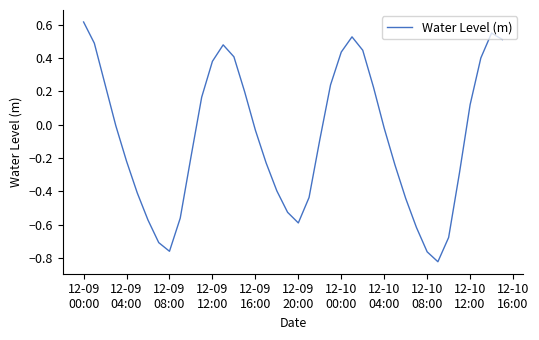

Does the chart display data point markers on the line(s)?

No